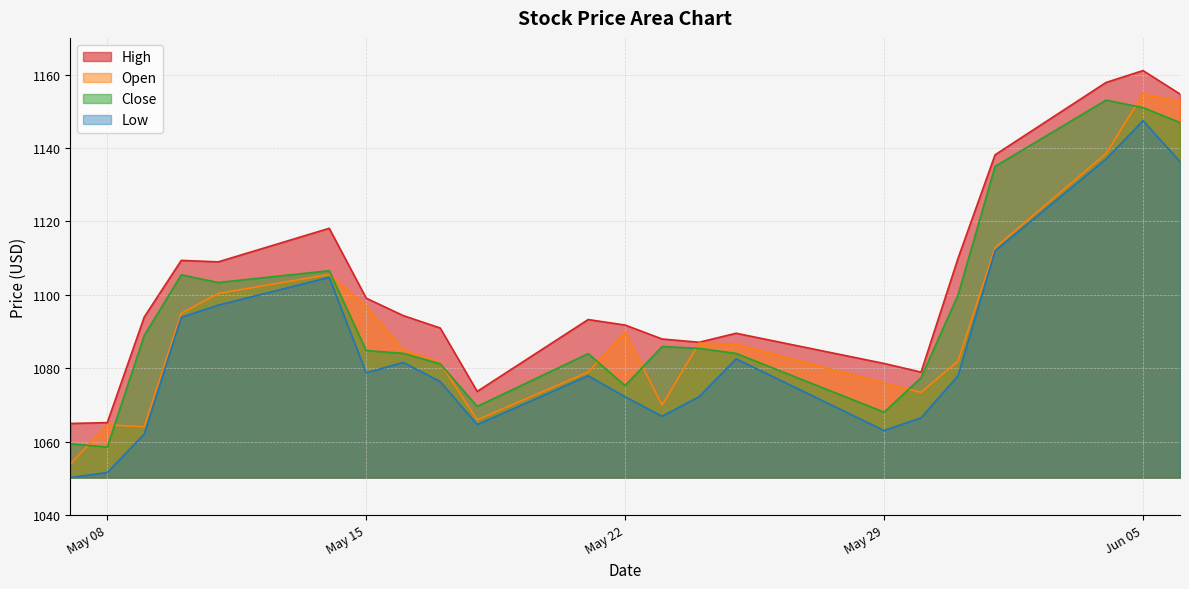

At which category does High reach its first local valley?

2018-05-11